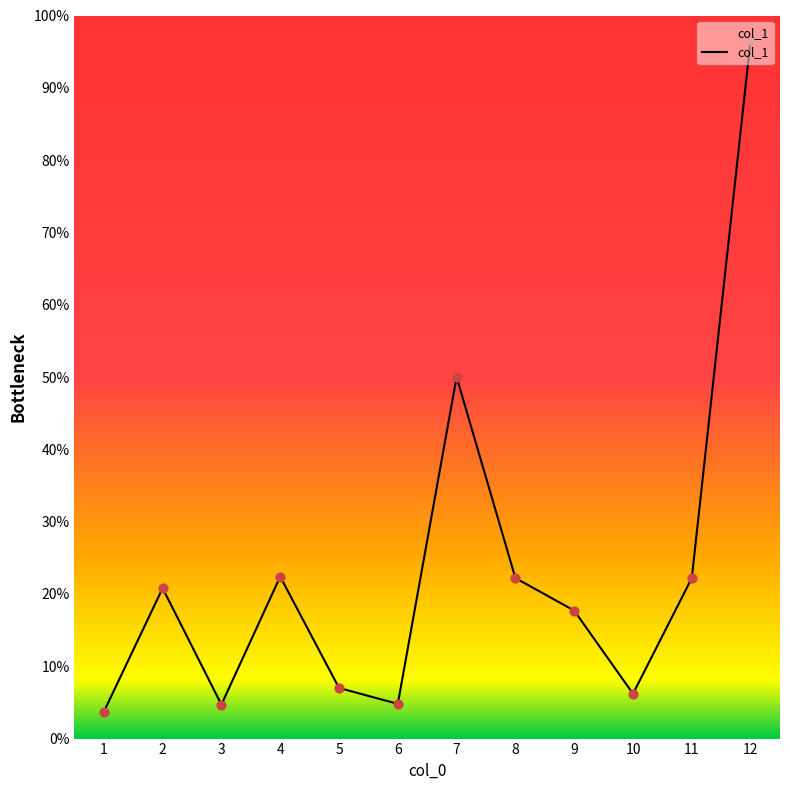

Which has a higher value, 5 or 3?

5